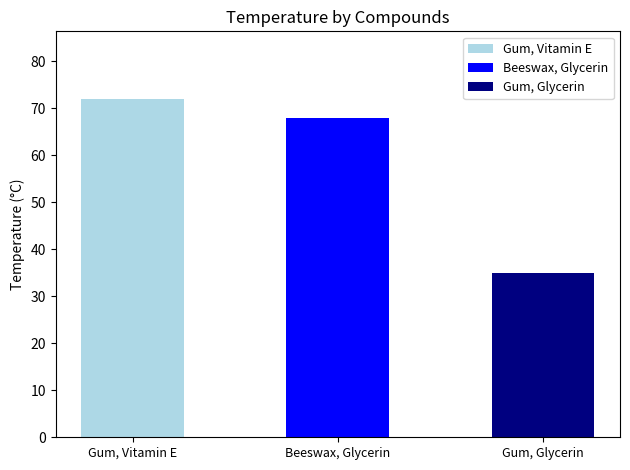

Reading left to right, list all the values displayed in this chart.

72	68	35